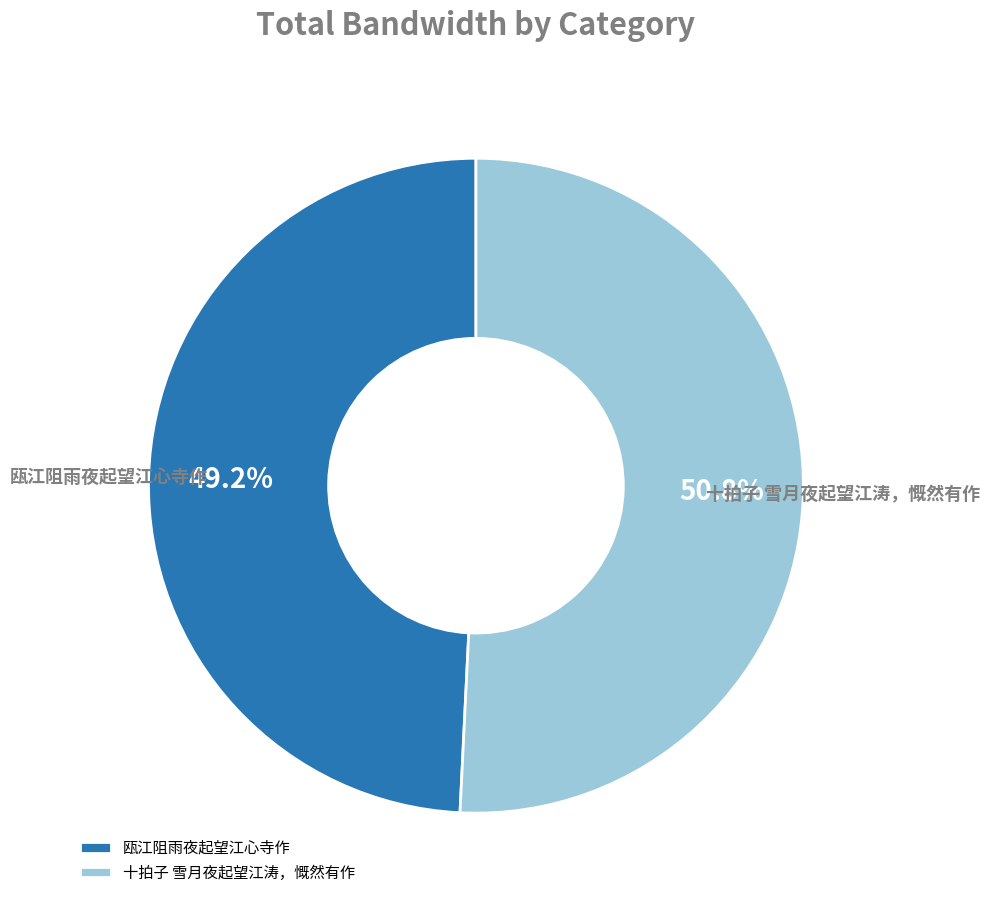

What percentage do 十拍子 雪月夜起望江涛，慨然有作 and 瓯江阻雨夜起望江心寺作 together represent?

100.0%